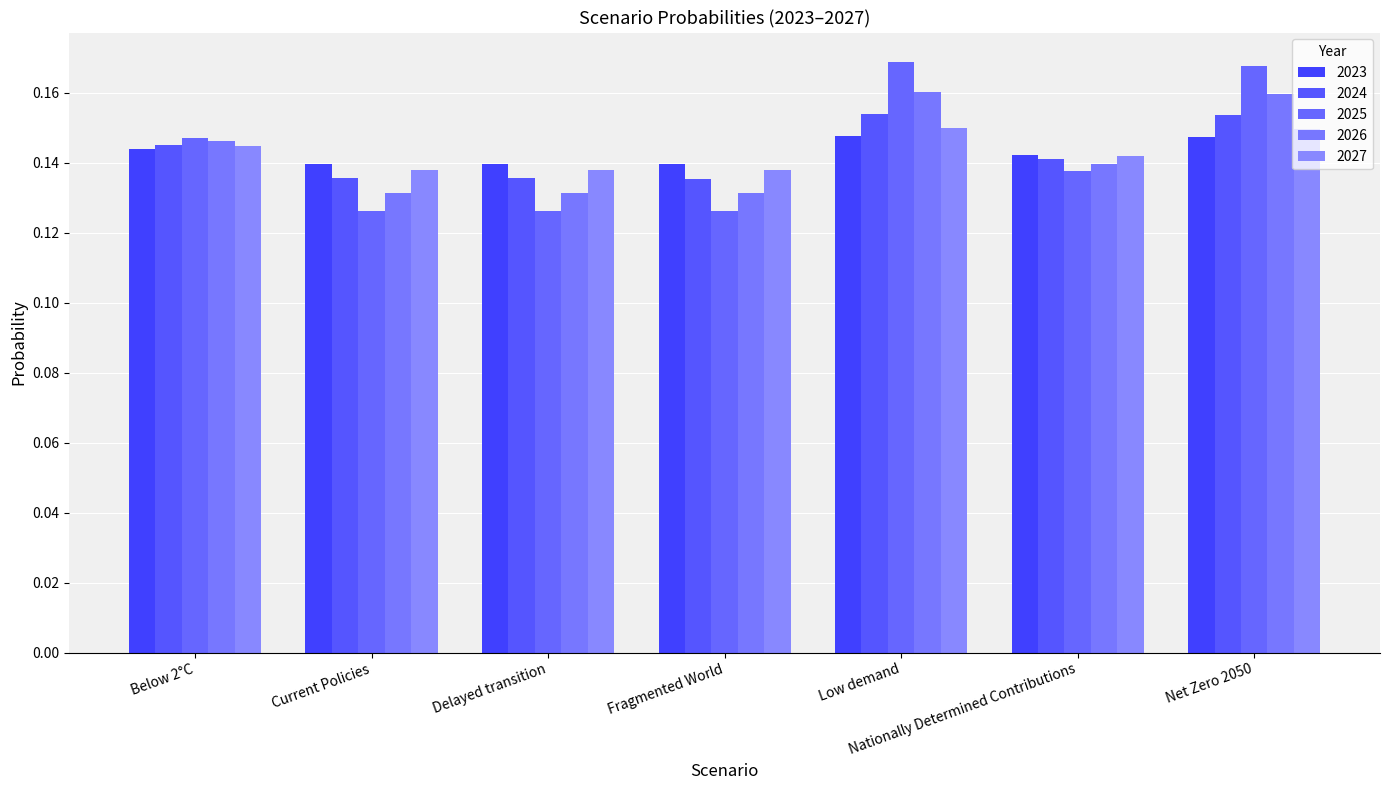

Reading right to left, transcribe all the data shown in this chart.

2023: Net Zero 2050=0.1	Nationally Determined Contributions=0.1	Low demand=0.1	Fragmented World=0.1	Delayed transition=0.1	Current Policies=0.1	Below 2°C=0.1
2024: Net Zero 2050=0.2	Nationally Determined Contributions=0.1	Low demand=0.2	Fragmented World=0.1	Delayed transition=0.1	Current Policies=0.1	Below 2°C=0.1
2025: Net Zero 2050=0.2	Nationally Determined Contributions=0.1	Low demand=0.2	Fragmented World=0.1	Delayed transition=0.1	Current Policies=0.1	Below 2°C=0.1
2026: Net Zero 2050=0.2	Nationally Determined Contributions=0.1	Low demand=0.2	Fragmented World=0.1	Delayed transition=0.1	Current Policies=0.1	Below 2°C=0.1
2027: Net Zero 2050=0.1	Nationally Determined Contributions=0.1	Low demand=0.1	Fragmented World=0.1	Delayed transition=0.1	Current Policies=0.1	Below 2°C=0.1